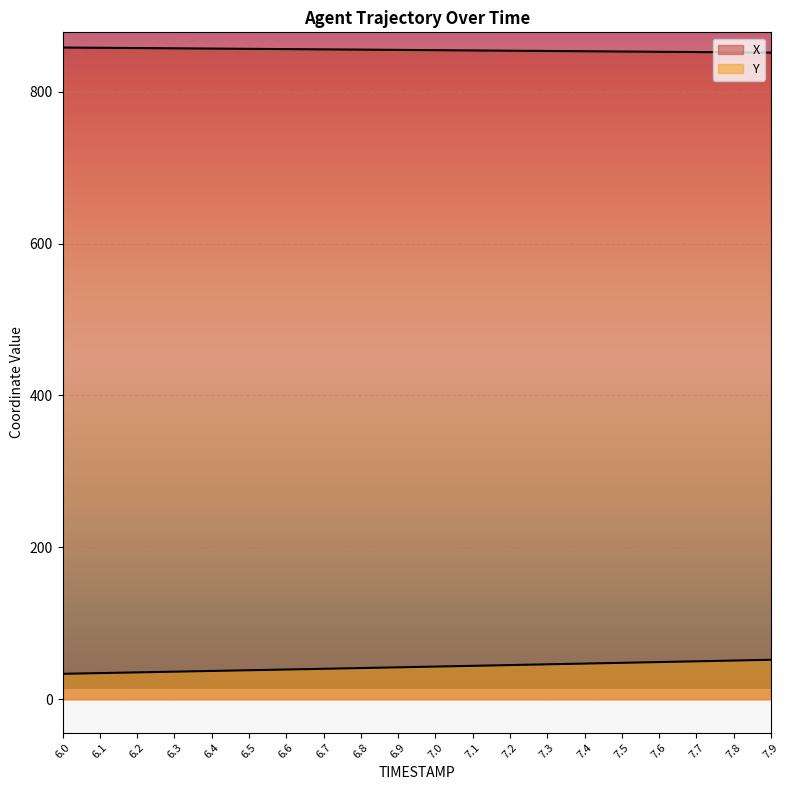

What is the sum of the Y values at 7.7 and 6.5?

88.2